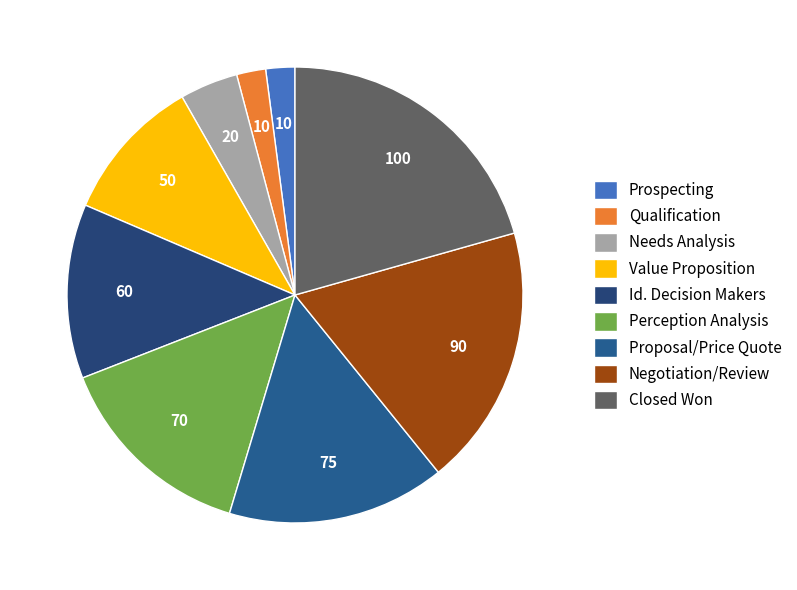

What is the largest slice in the pie chart?

Closed Won